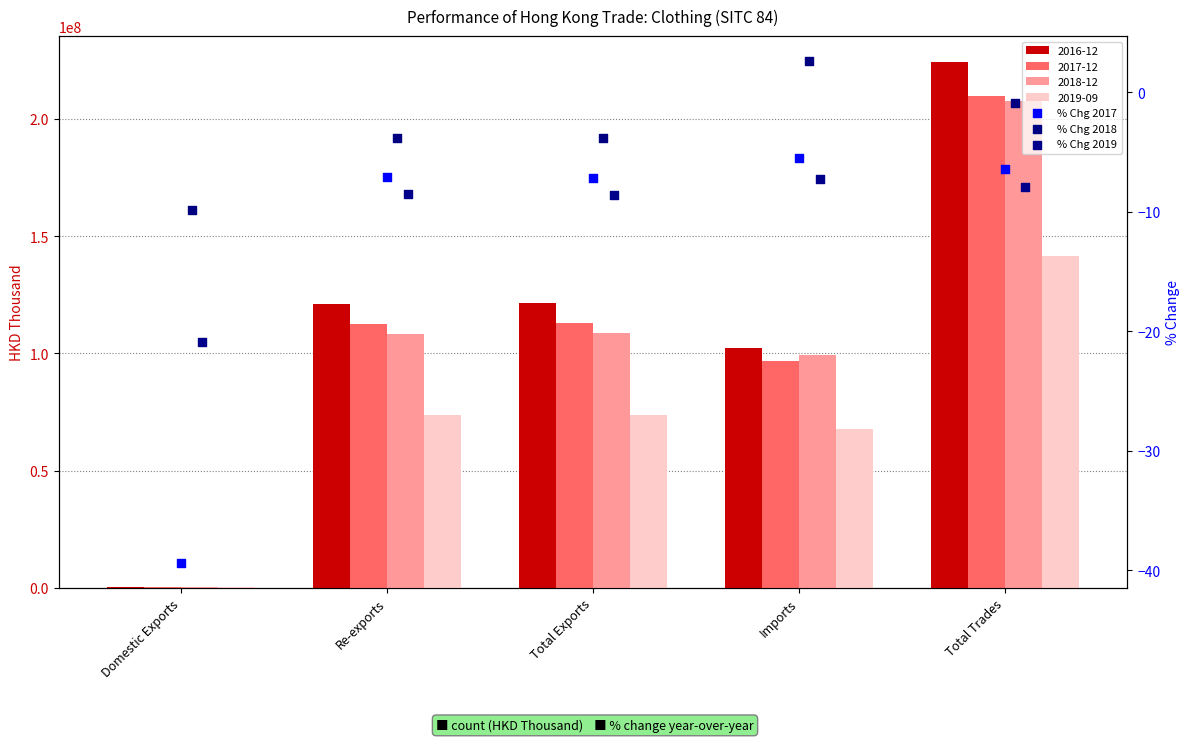

What is the total value across all series at Imports?

-10.2